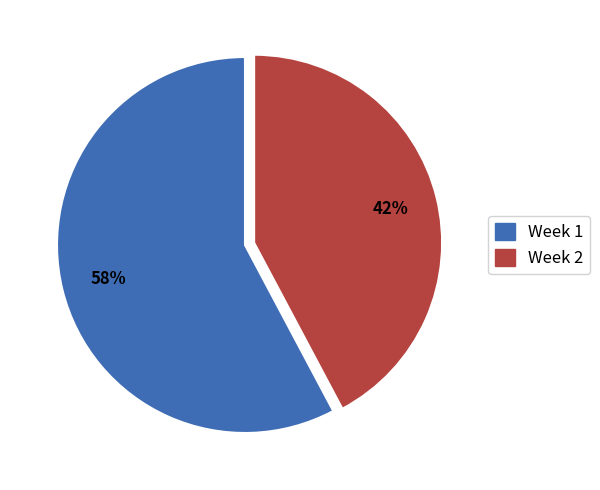

Is it true that Week 1 is 72% of the pie?

False